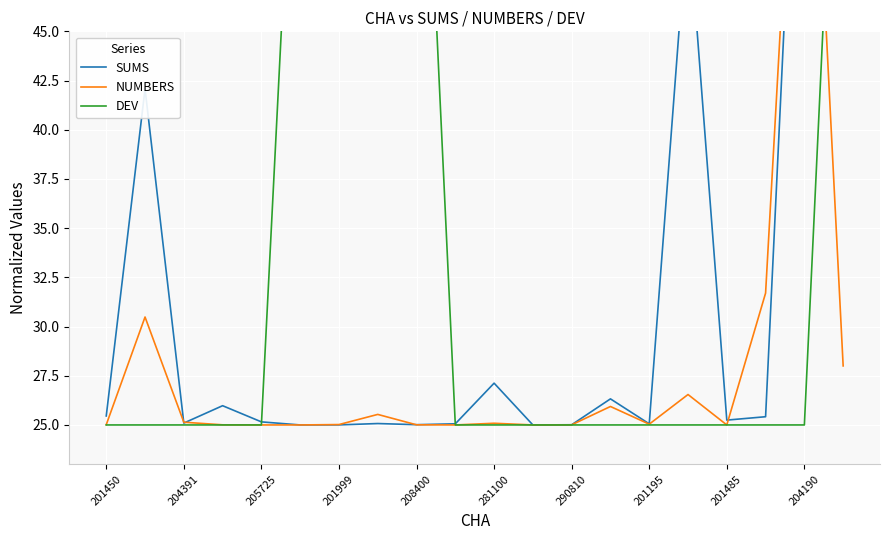

How many values in the NUMBERS series exceed 25?

15